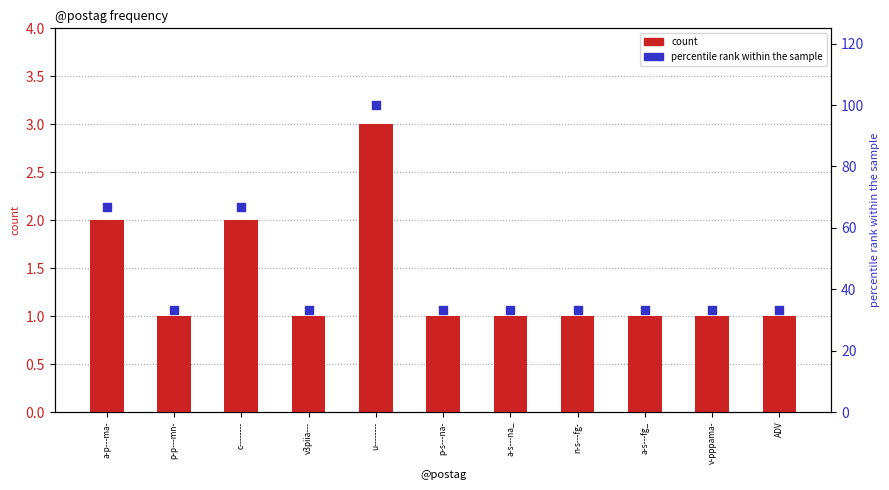

What are all the series names shown in the legend?

count, percentile rank within the sample